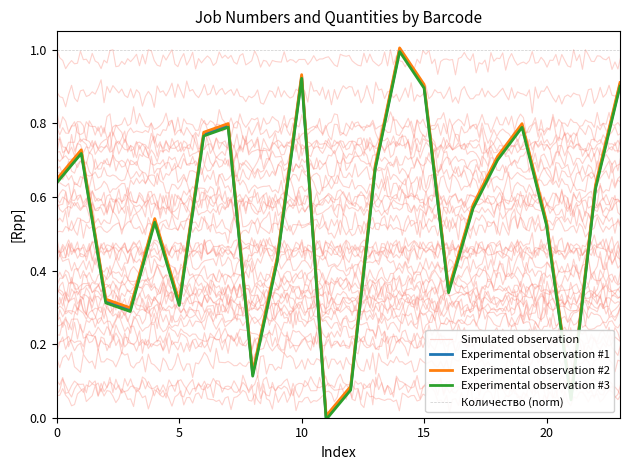

What is the average value?

0.5